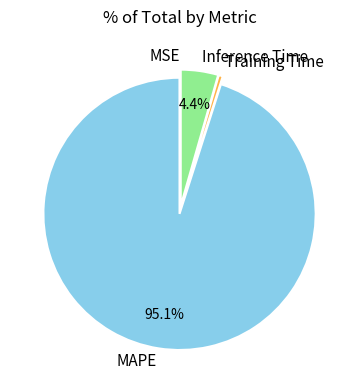

To the nearest percent, what portion does Inference Time represent?

4%